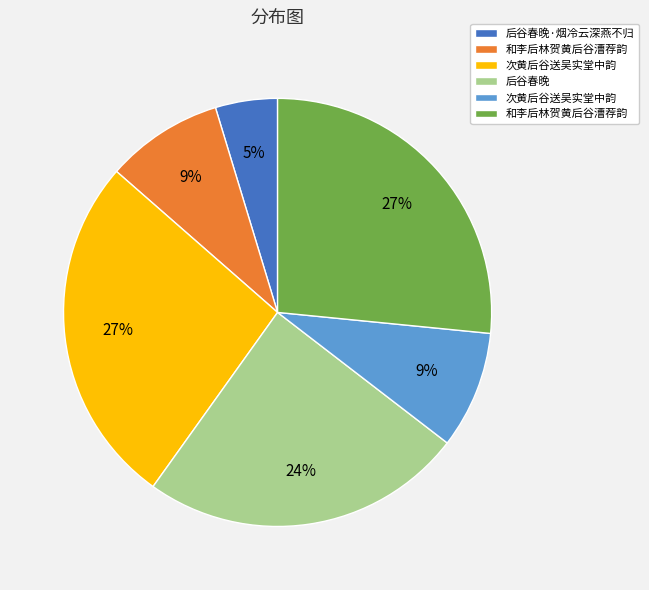

To the nearest percent, what is the difference between the largest and smallest slice percentages?

22%